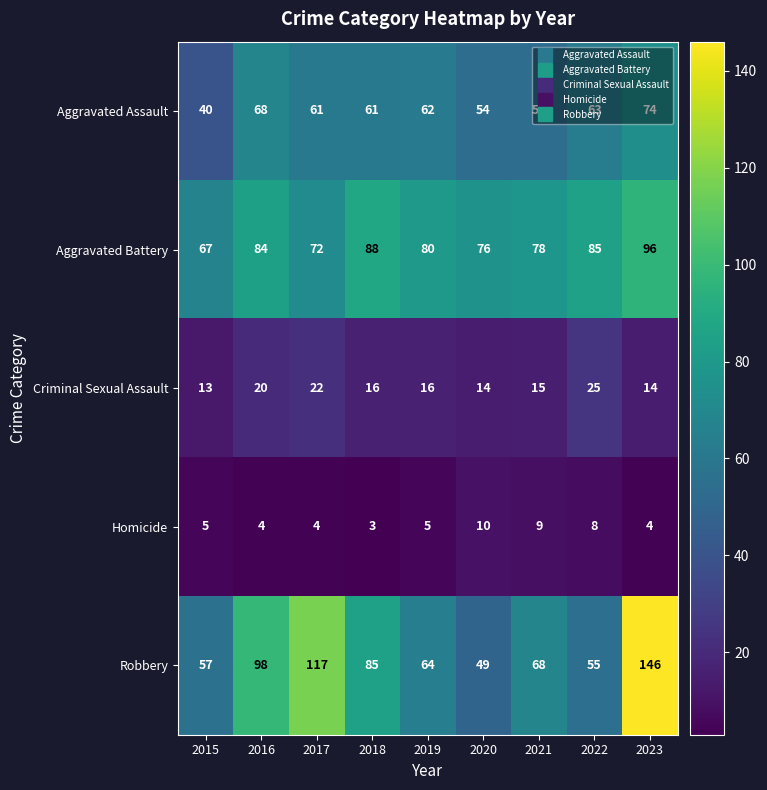

Is it true that Aggravated Assault equals 98 at 2016?

False